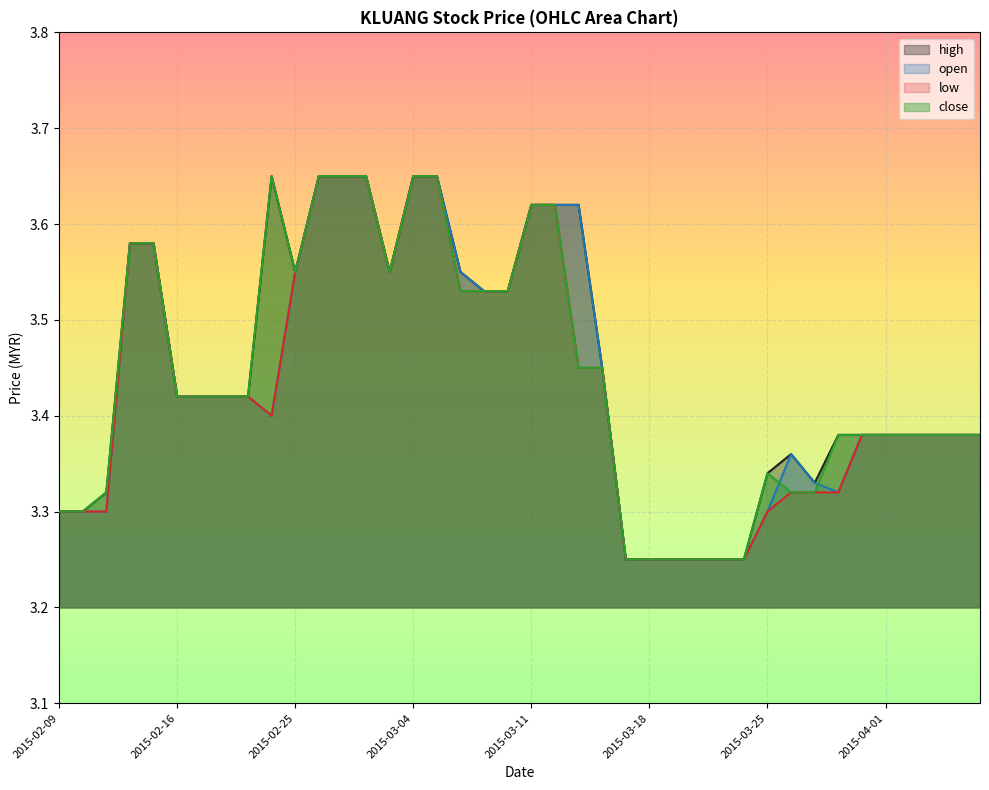

What is the sum of all high values?

137.9